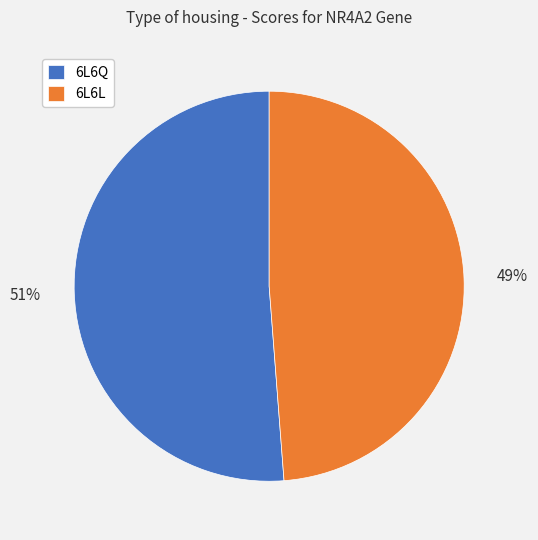

Does 6L6L account for over 50% of the chart?

No